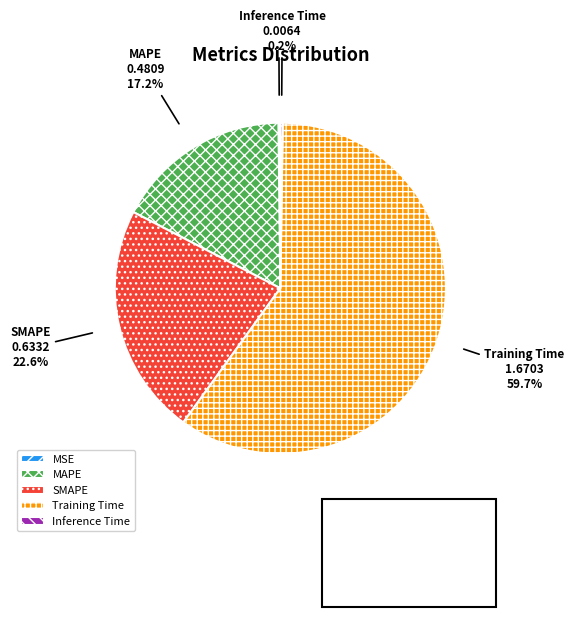

Does any single category account for the majority?

Yes